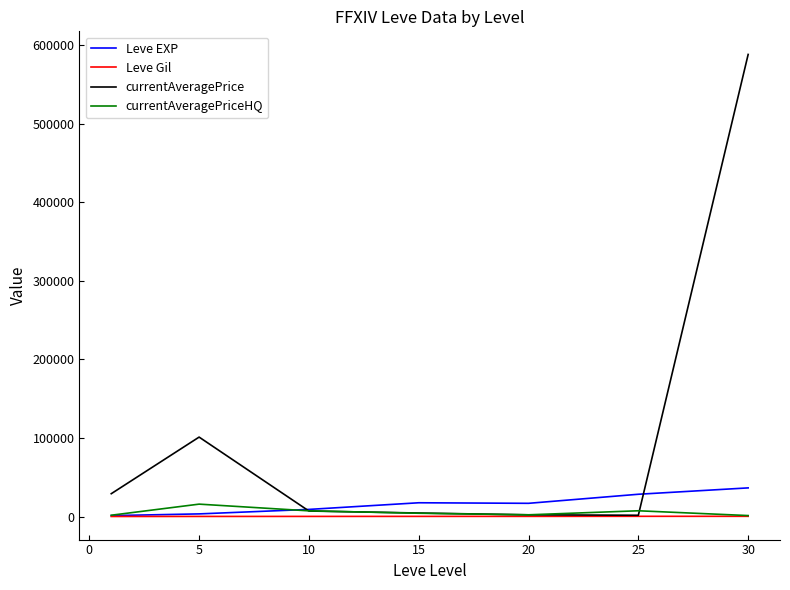

What is the smallest value displayed?

113.3